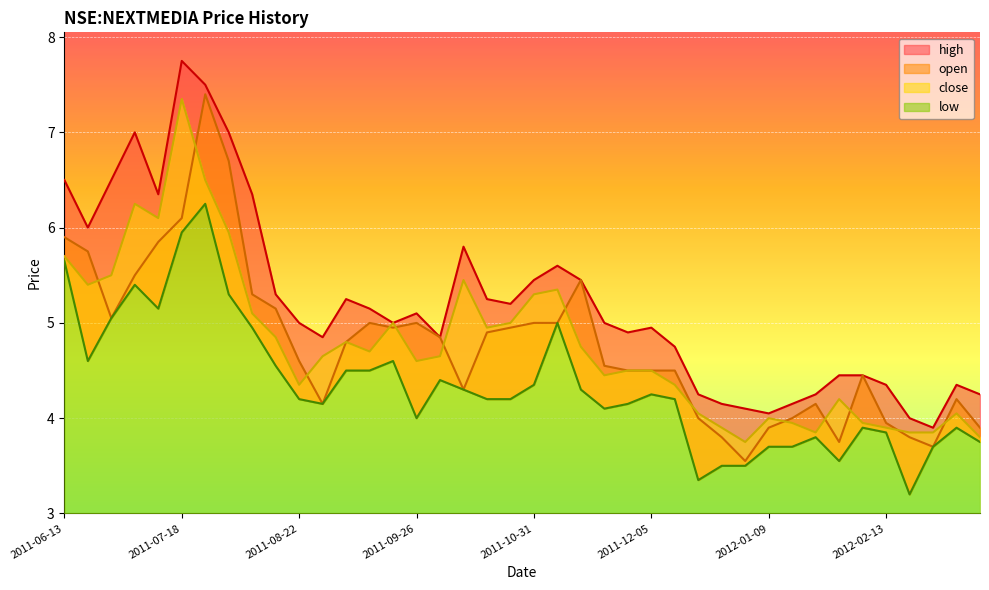

Where is the first local minimum for high?

2011-06-20